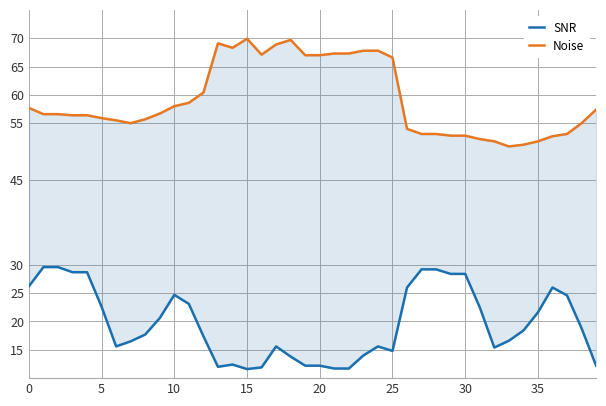

At which label is Noise closest to 60?

12